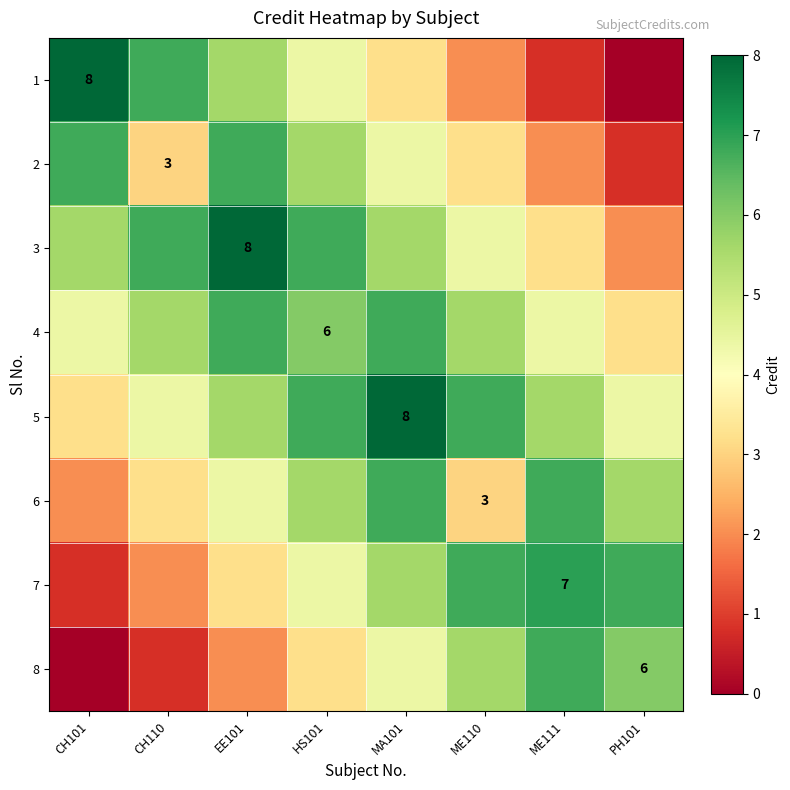

Between ME110 and ME111, which series saw the biggest shift?

6